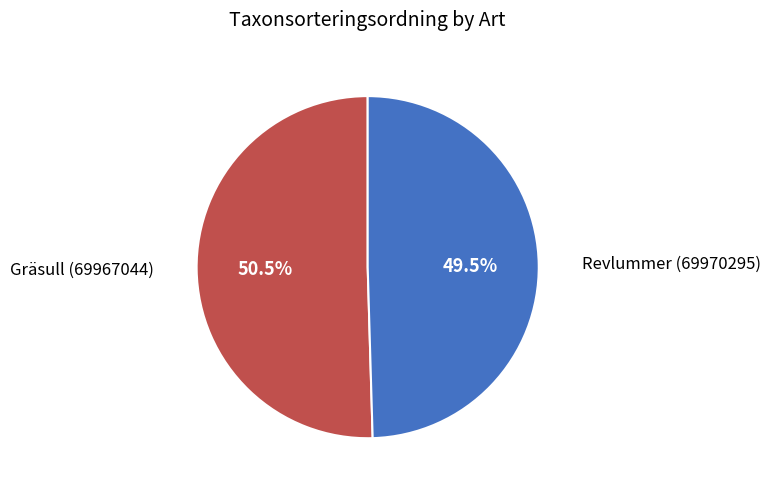

What is the largest slice in the pie chart?

Gräsull (69967044)